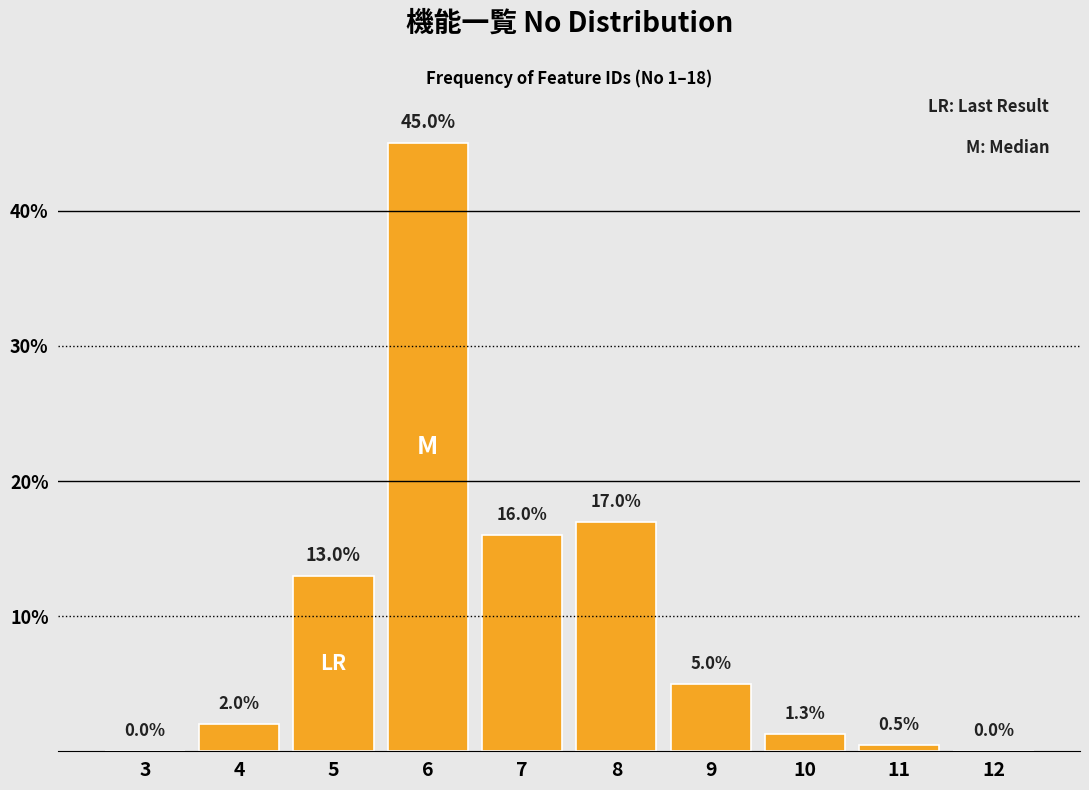

Reading left to right, extract all data points from this chart.

3=0.0	4=2.0	5=13.0	6=45.0	7=16.0	8=17.0	9=5.0	10=1.3	11=0.5	12=0.0